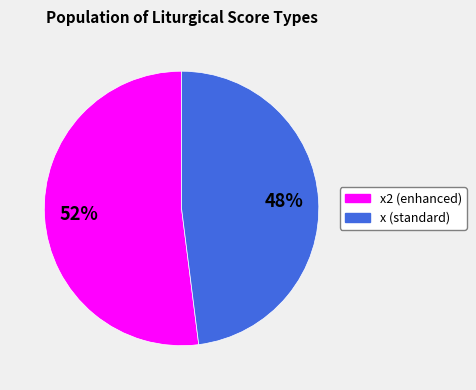

To the nearest percent, what is the difference between the largest and smallest slice percentages?

4%